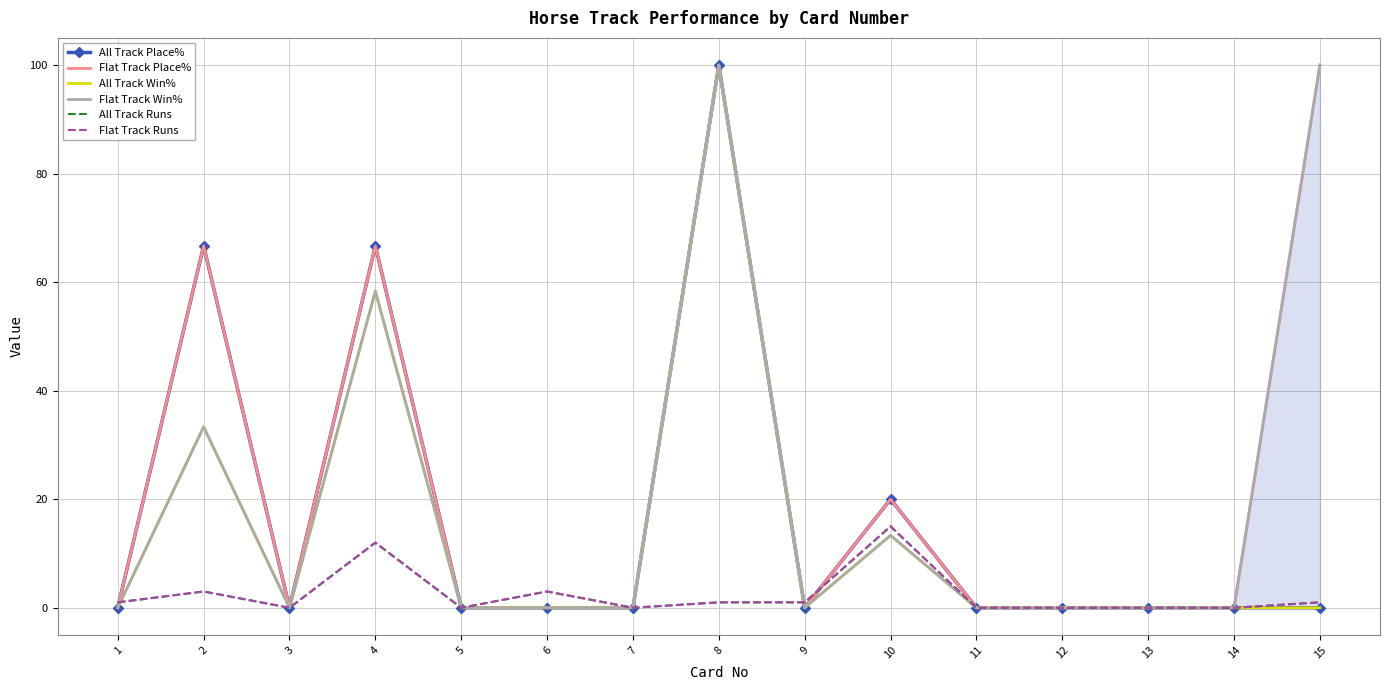

Which series ends up on top after the final intersection of All Track Runs and Flat Track Place%?

Flat Track Place%